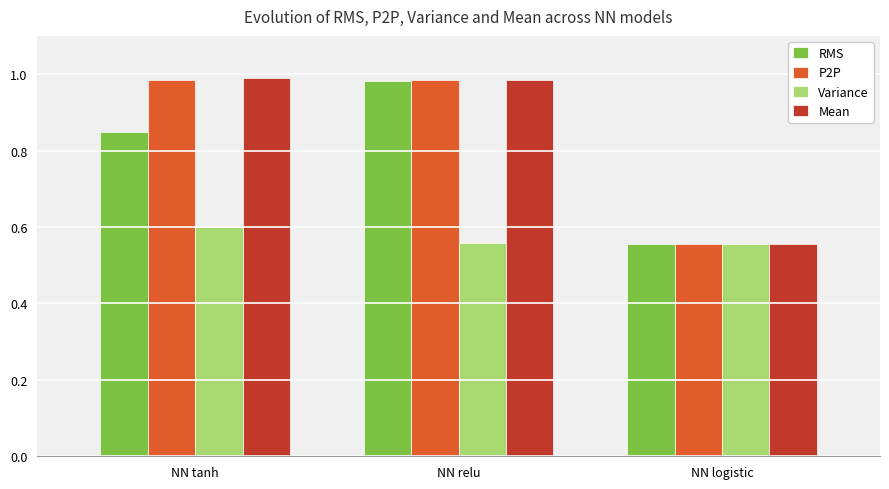

How many bars are there in total?

12